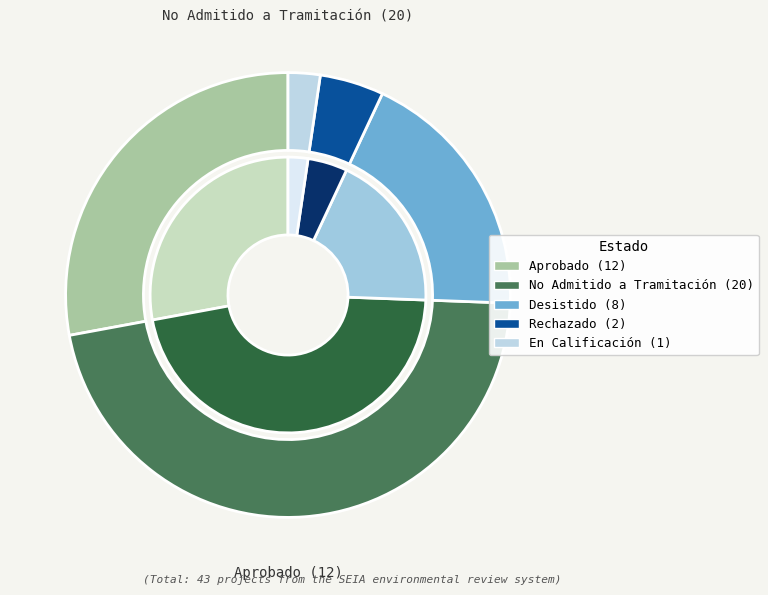

True or false: No Admitido a Tramitación accounts for 47% of the total.

True